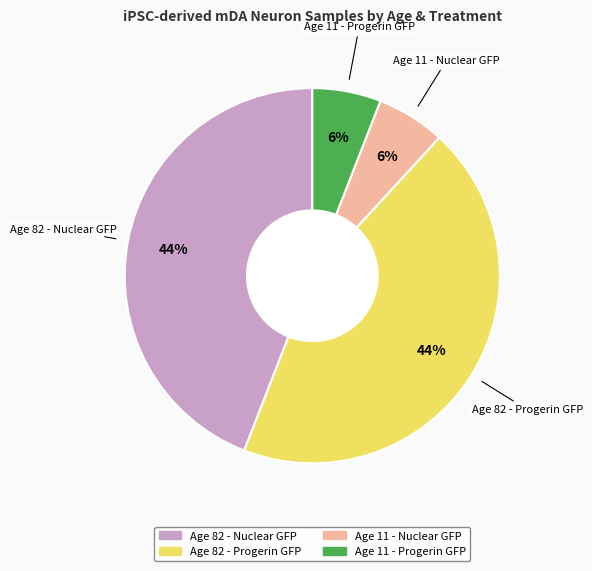

Does any single category account for the majority?

No